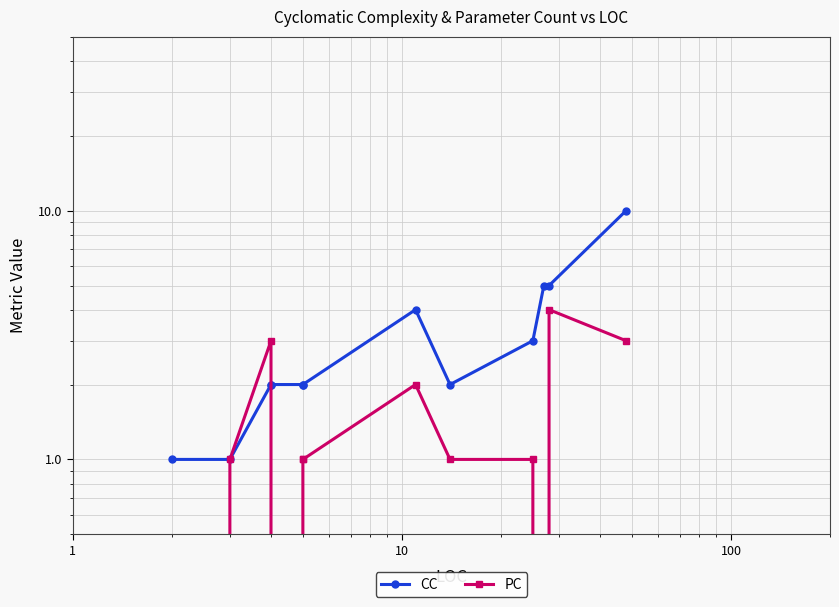

At how many categories does at least one series exceed 6?

1